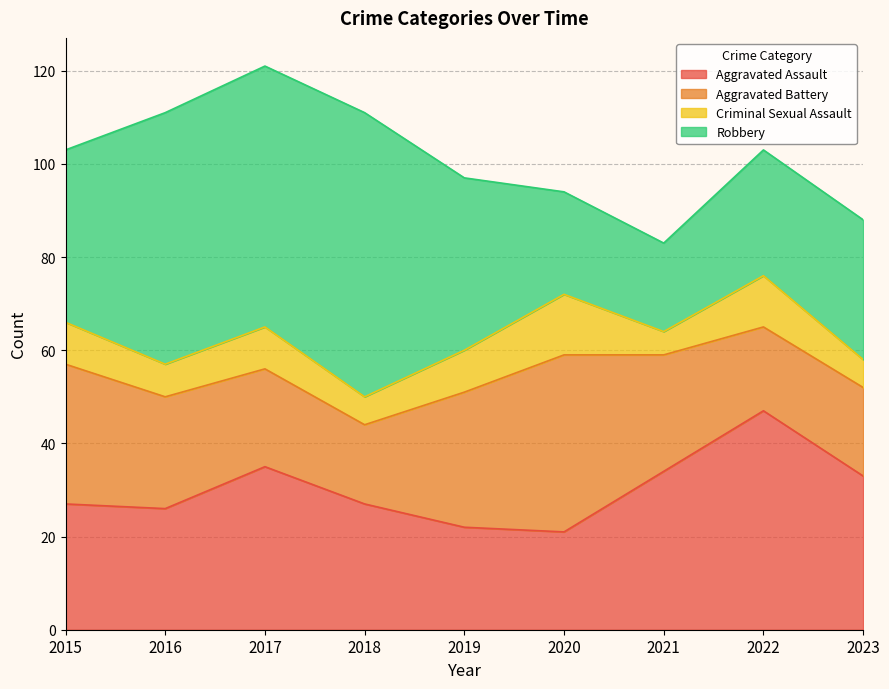

Rank the categories by Aggravated Battery value from highest to lowest.

2020, 2015, 2019, 2021, 2016, 2017, 2023, 2022, 2018